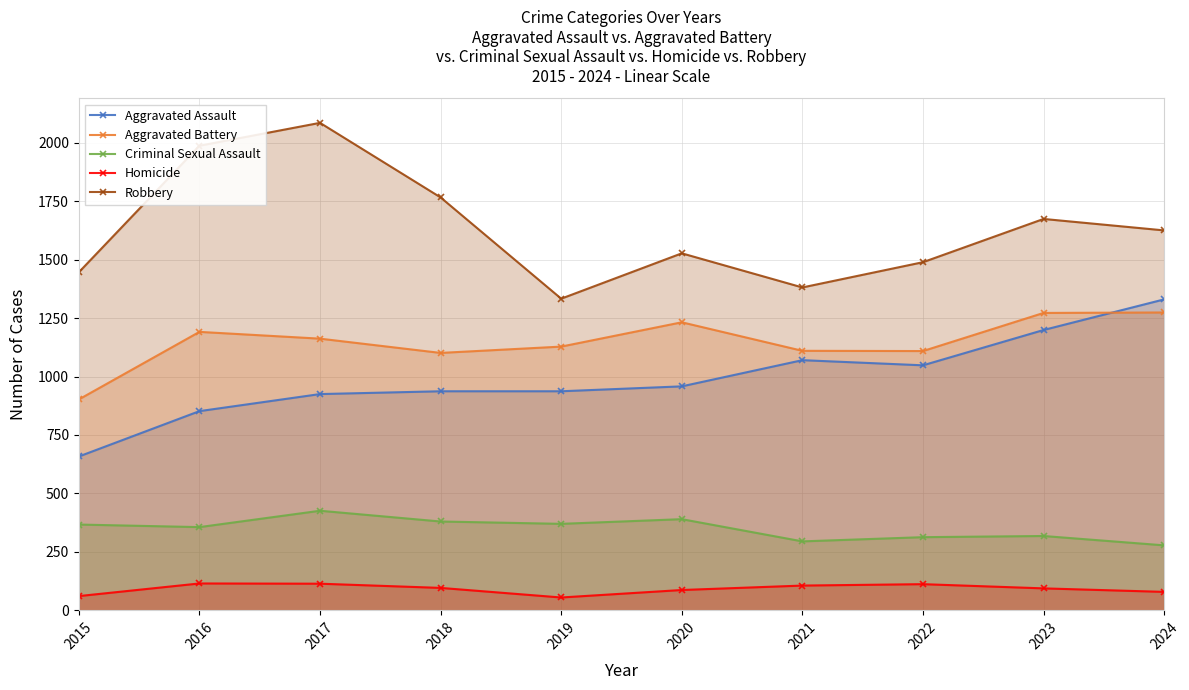

How many distinct data groups are displayed?

5